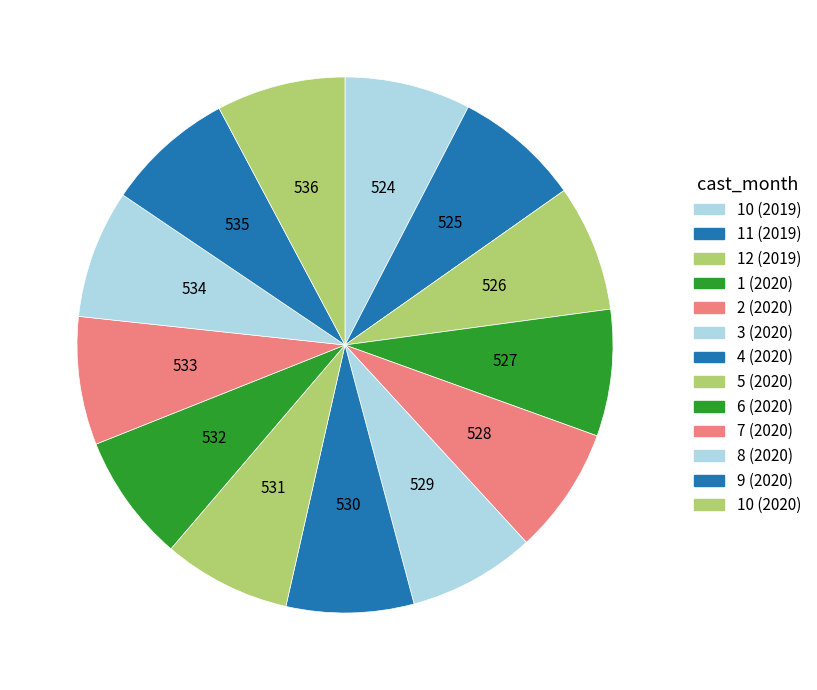

How many segments does this pie chart have?

13